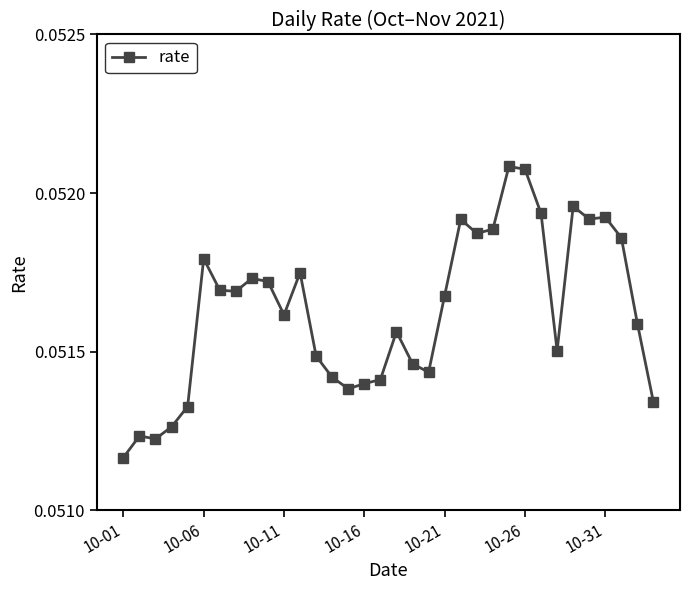

Reading right to left, list all the values displayed in this chart.

0.1	0.1	0.1	0.1	0.1	0.1	0.1	0.1	0.1	0.1	0.1	0.1	0.1	0.1	0.1	0.1	0.1	0.1	0.1	0.1	0.1	0.1	0.1	0.1	0.1	0.1	0.1	0.1	0.1	0.1	0.1	0.1	0.1	0.1